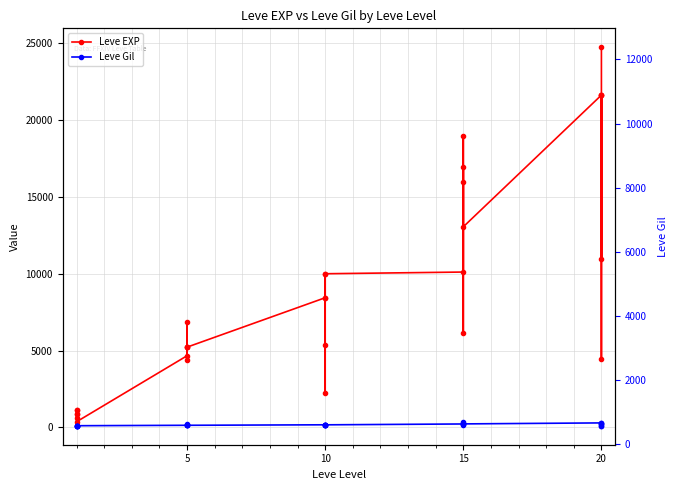

True or false: Leve Gil and Leve EXP cross at least once.

False